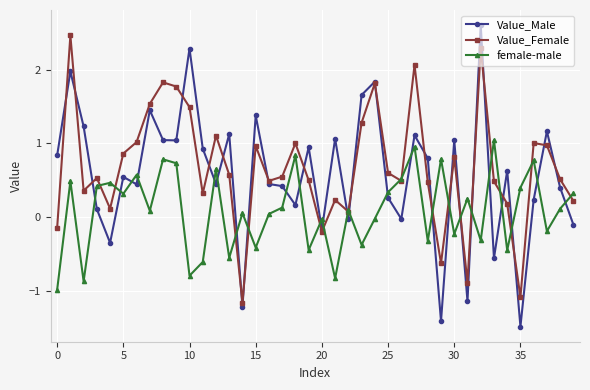

What is the highest value of the Value_Female series?

2.5